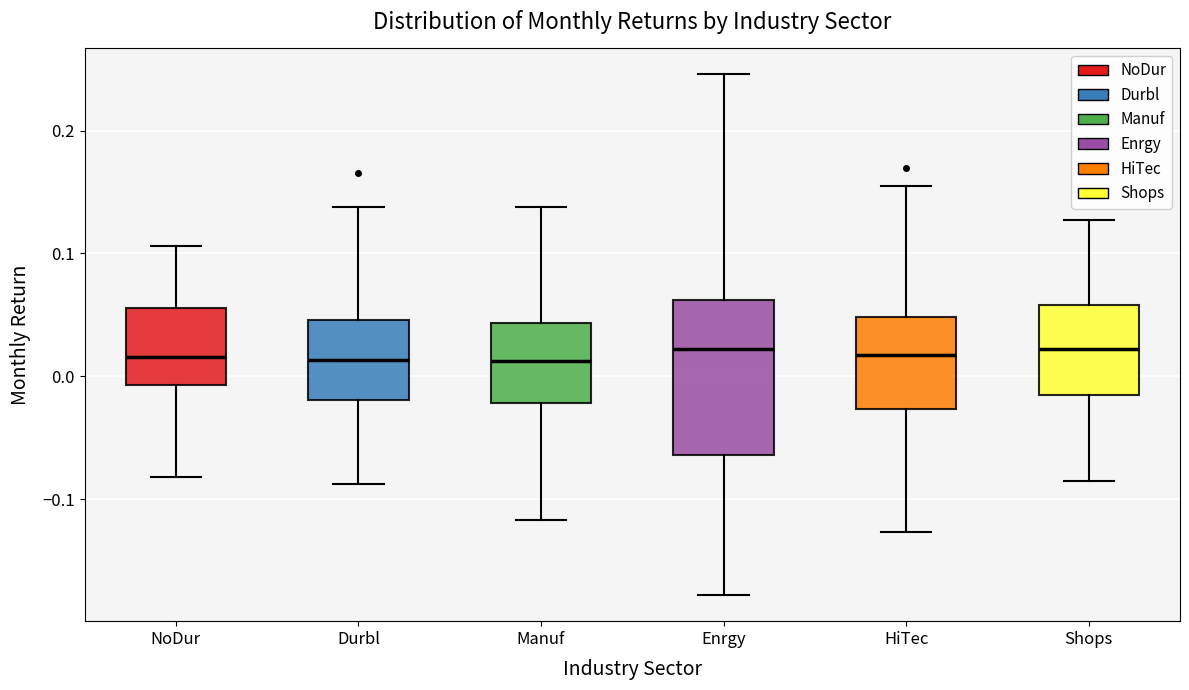

Reading left to right, transcribe this box plot: for each box, give where its median line is, the range the box spans, and where its two whiskers end, as read against the y-axis. The values are not printed on the chart, so give them approximately, as read against the axis.

NoDur: median 0.02, box -0.01 to 0.06, whiskers -0.08 to 0.11
Durbl: median 0.01, box -0.02 to 0.05, whiskers -0.09 to 0.14
Manuf: median 0.01, box -0.02 to 0.04, whiskers -0.12 to 0.14
Enrgy: median 0.02, box -0.06 to 0.06, whiskers -0.18 to 0.25
HiTec: median 0.02, box -0.03 to 0.05, whiskers -0.13 to 0.15
Shops: median 0.02, box -0.01 to 0.06, whiskers -0.09 to 0.13